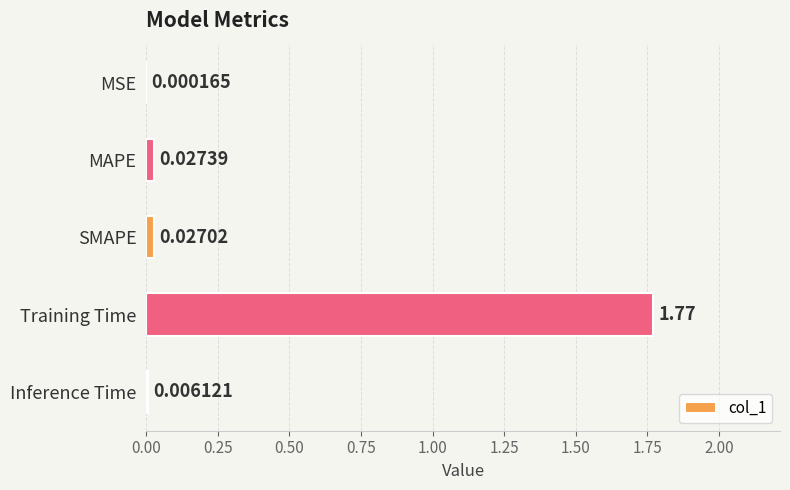

Where is the data nearest to the value 0?

MSE